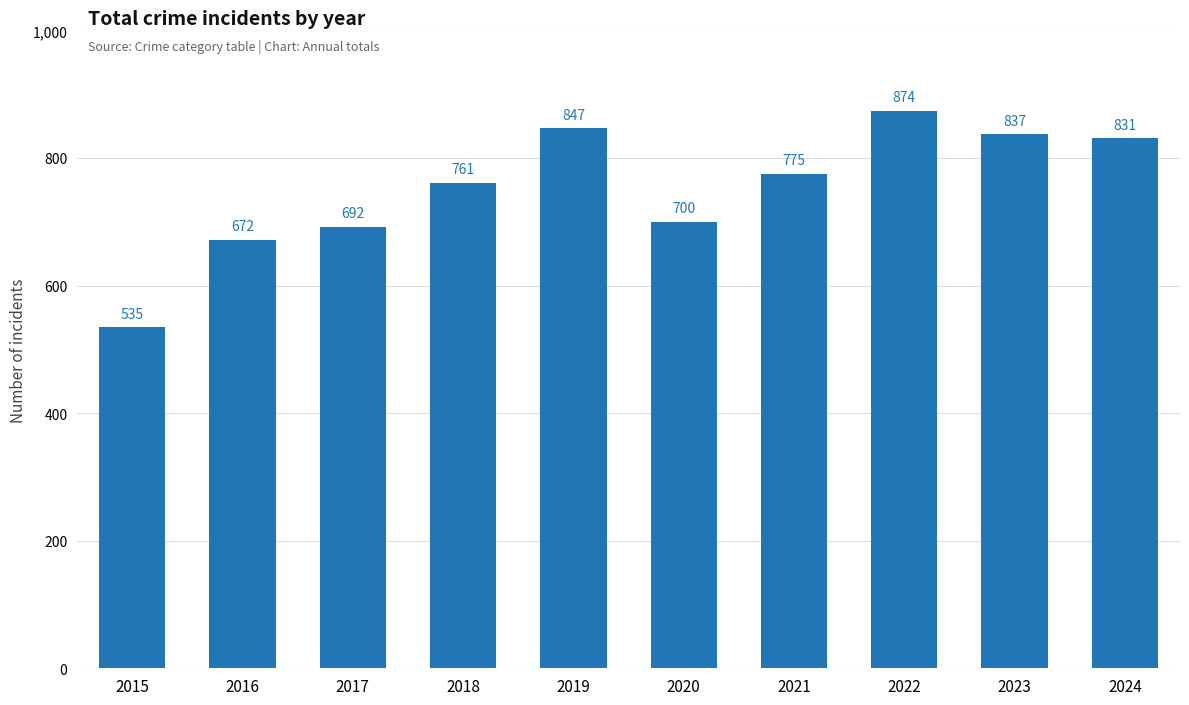

What is the approximate value at 2015?

535